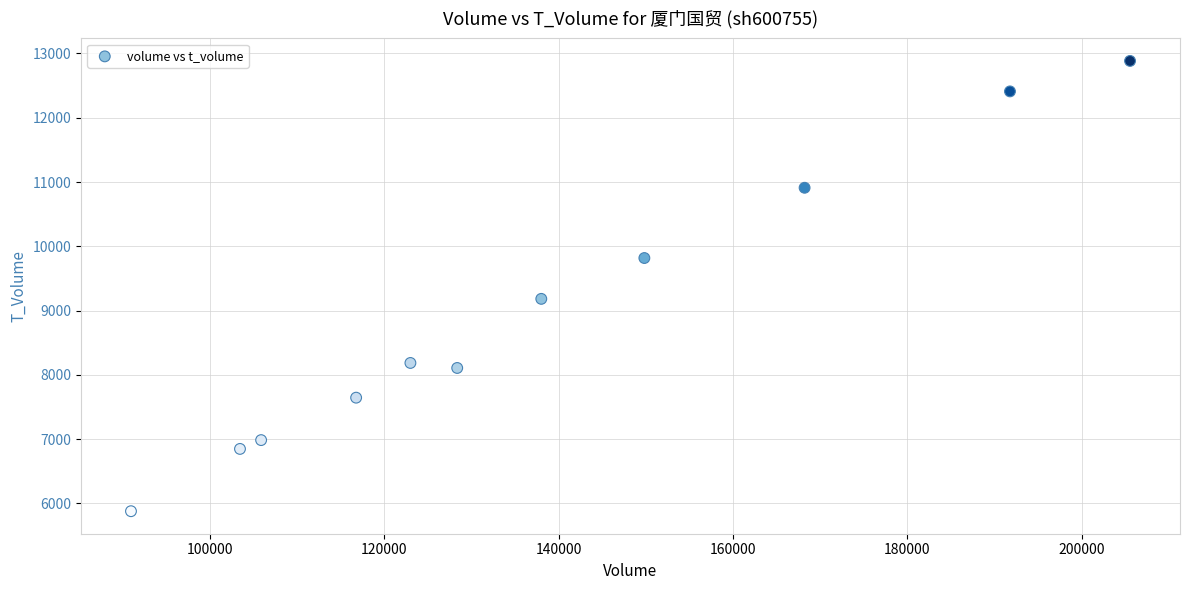

What is the average X value?

138346